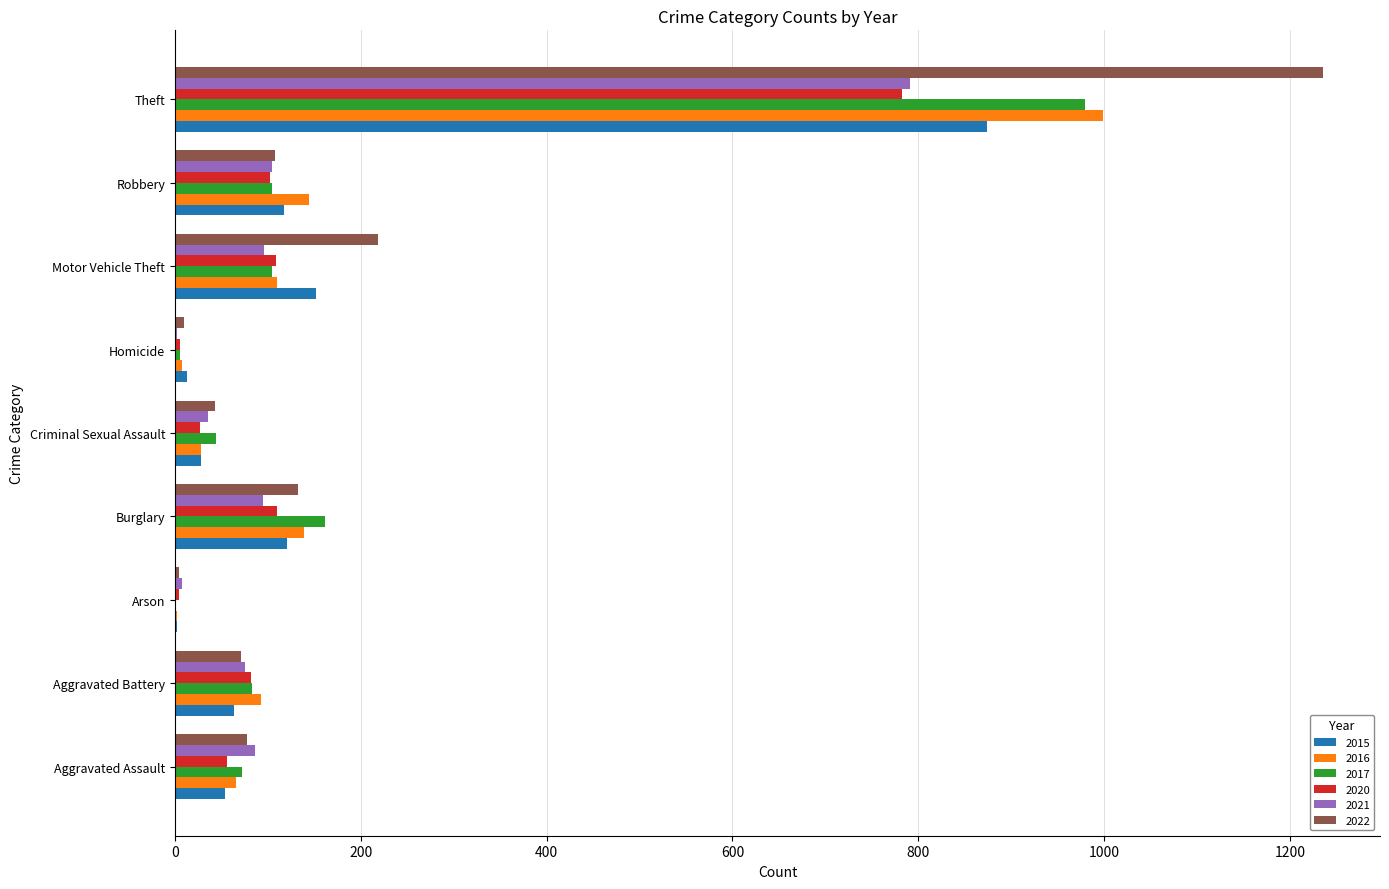

Is it true that 2022 equals 200 at Burglary?

False